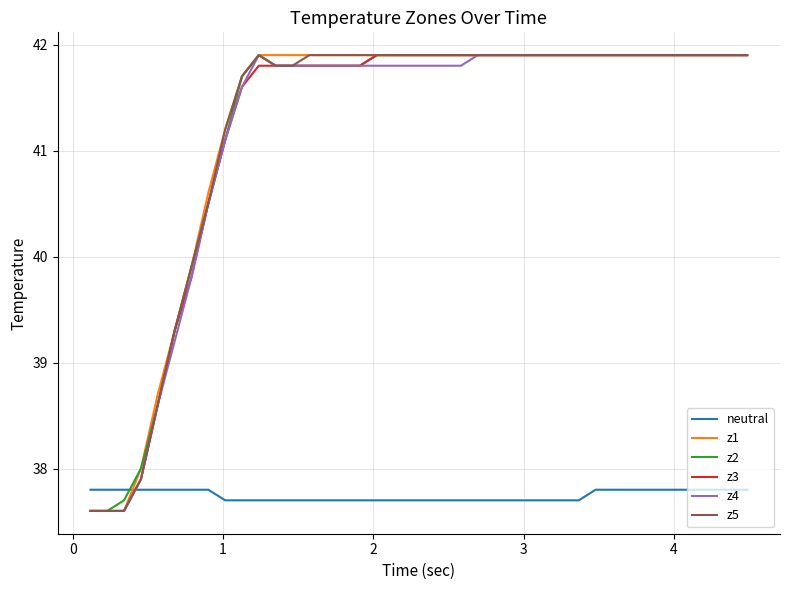

What is the maximum value shown in the chart?

41.9